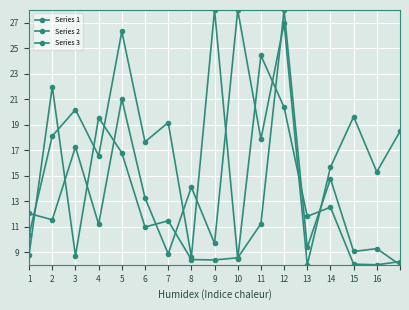

Reading left to right, list all the values displayed in this chart.

Series 1: 7.8	21.0	7.7	18.6	15.8	10.0	10.5	7.4	7.4	7.5	10.2	27.0	8.4	13.7	8.0	8.3	7.0
Series 2: 11.0	10.5	16.3	10.2	20.0	12.3	7.9	13.1	8.7	27.0	16.9	26.0	7.0	14.7	18.6	14.3	17.5
Series 3: 9.3	17.1	19.2	15.6	25.3	16.6	18.2	7.6	27.0	7.5	23.4	19.4	10.8	11.5	7.0	7.0	7.3